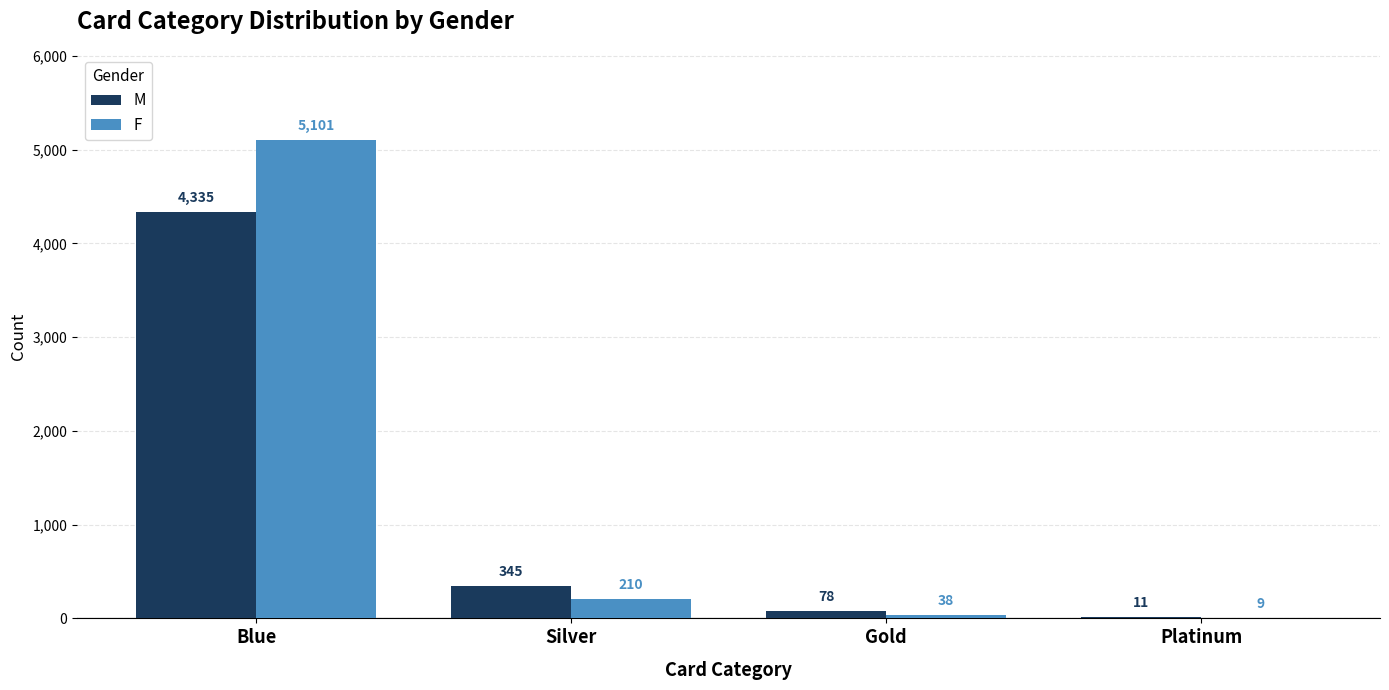

What is the sum of all F values?

5358